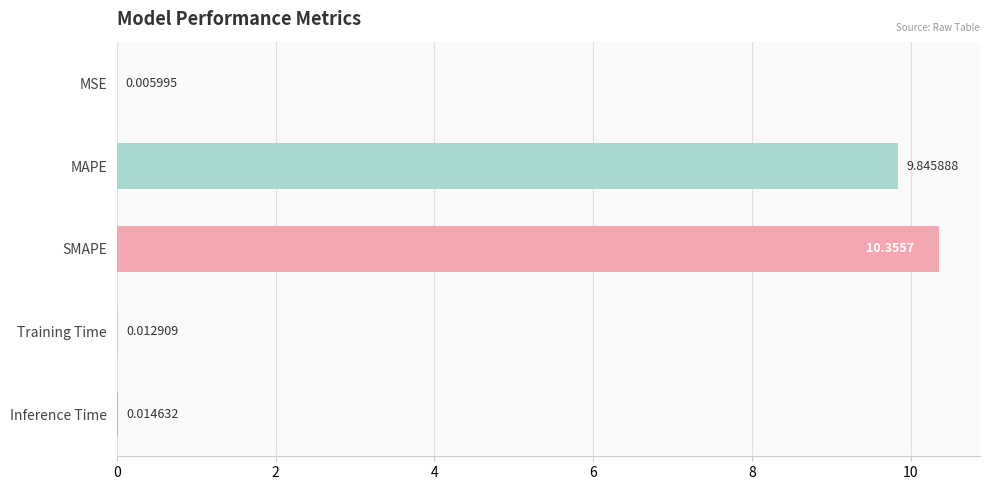

What is the greatest value displayed?

10.4